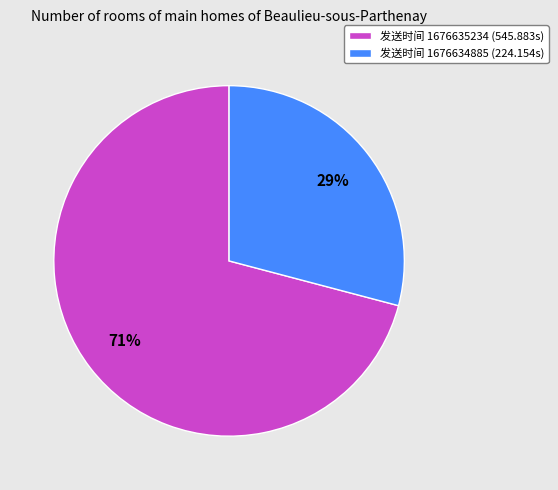

What is the ratio of the value at 发送时间 1676634885 (224.154s) to the value at 发送时间 1676635234 (545.883s)?

0.4